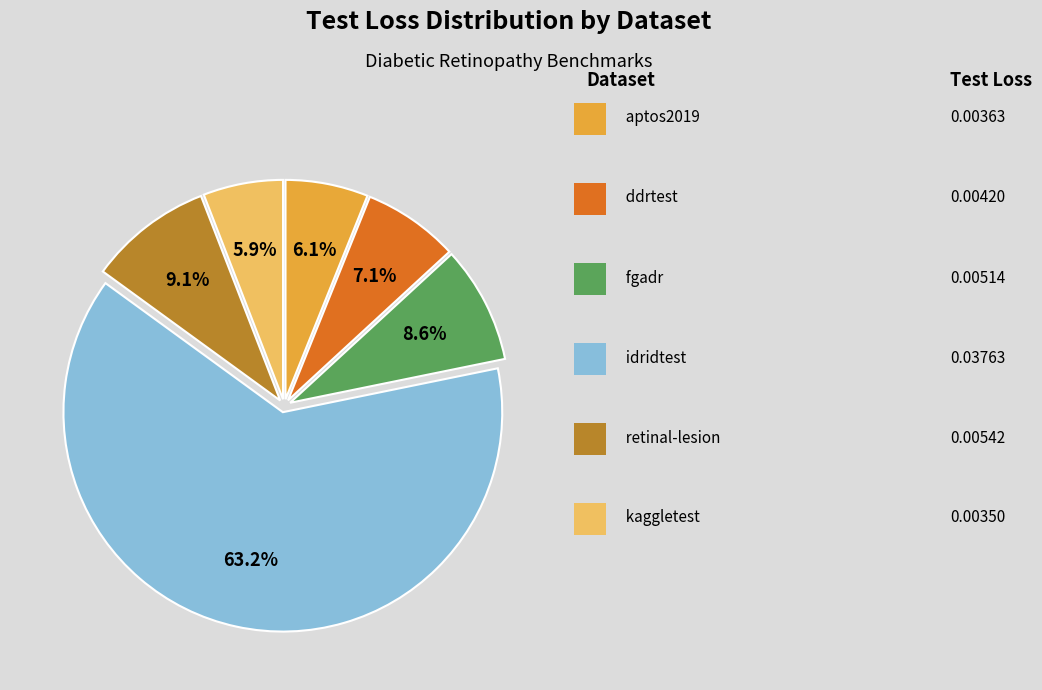

Does any single category account for the majority?

Yes